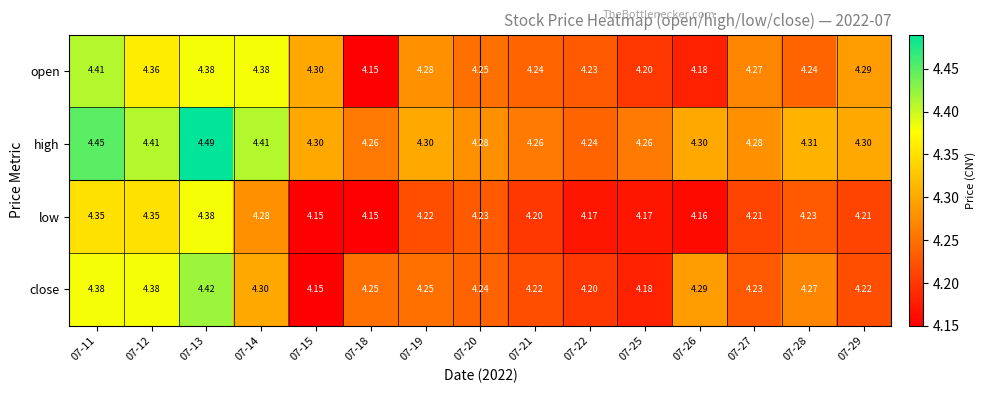

Which series has the largest total across all categories?

high